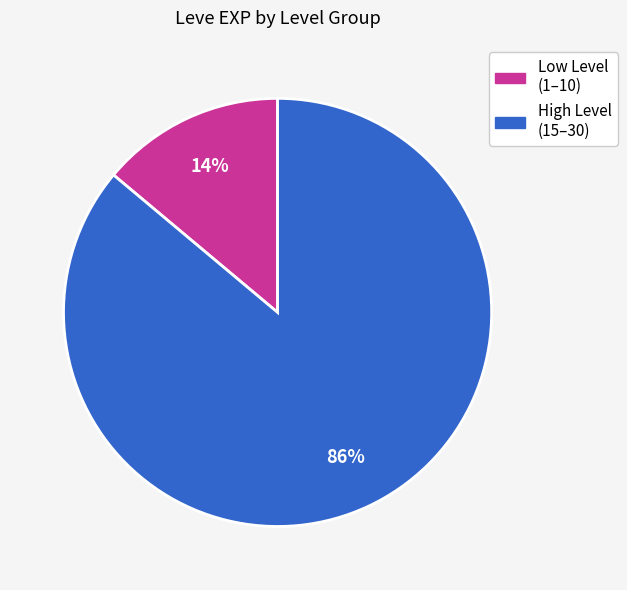

Is there a majority slice in this chart?

Yes